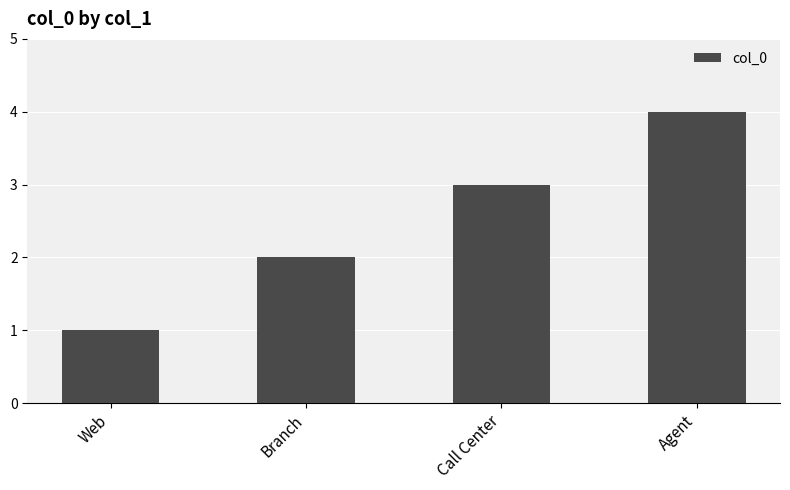

What is the label of the 2nd bar from the right?

Call Center